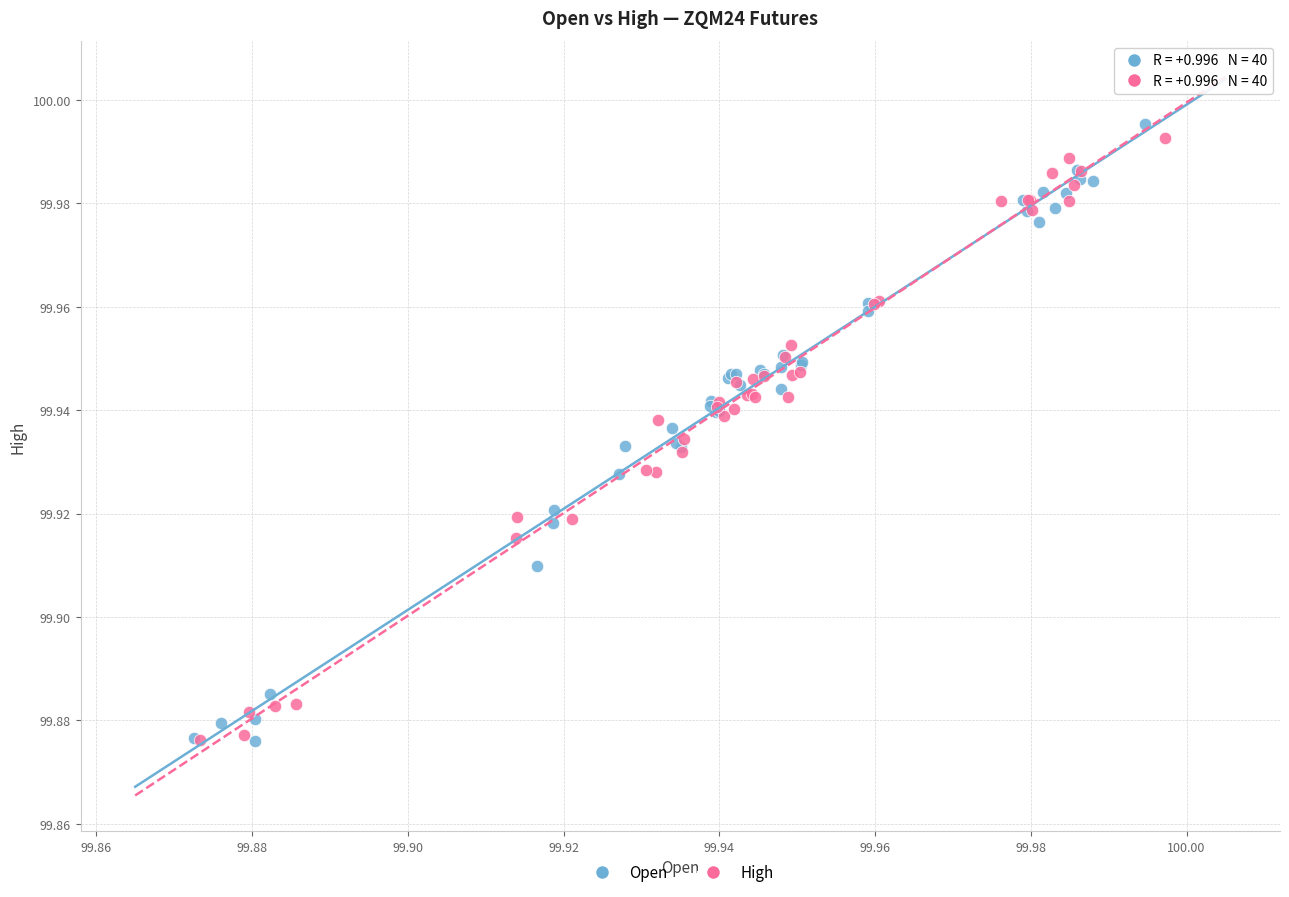

Which series has the widest spread of Y values?

Open